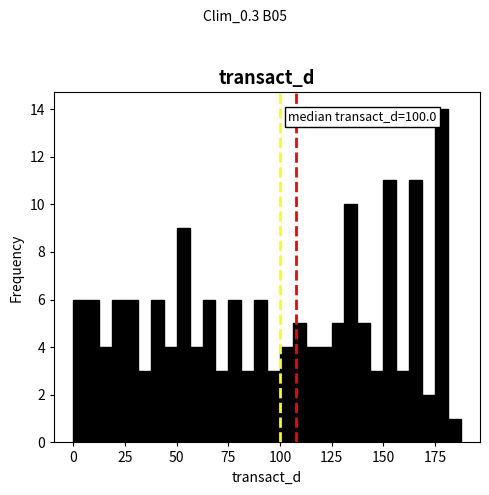

Read against the x-axis, roughly where is the centre of the tallest bar?

180